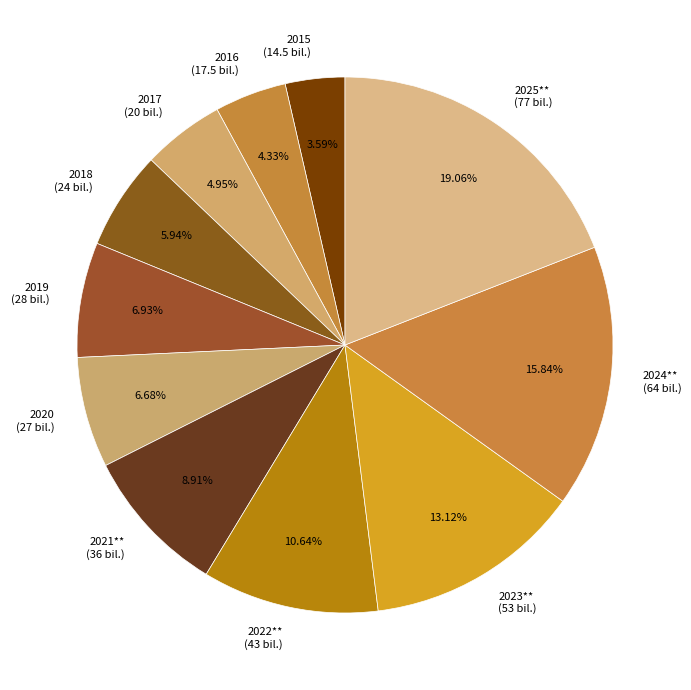

True or false: 2021** accounts for 20% of the total.

False